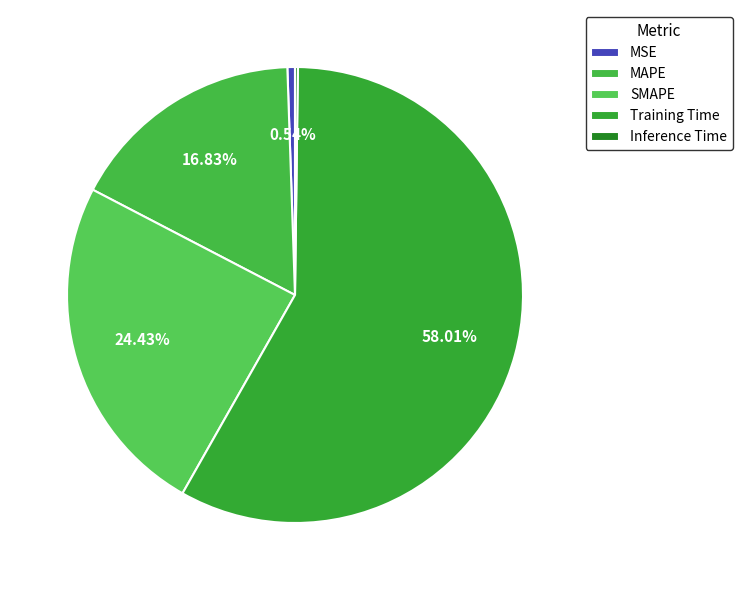

Which slice represents more than half of the pie?

Training Time